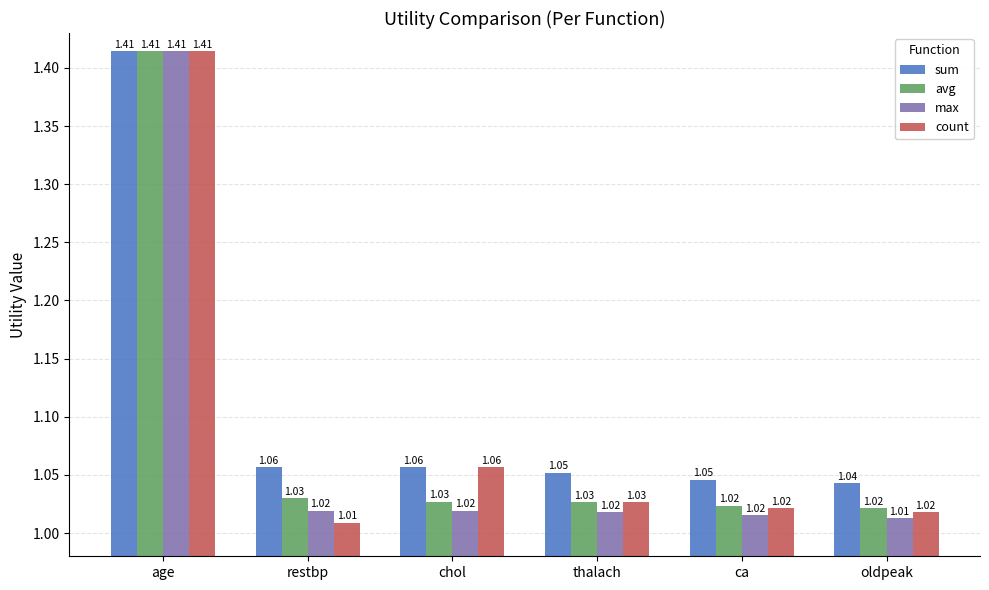

Which category has the highest value in the sum series?

age